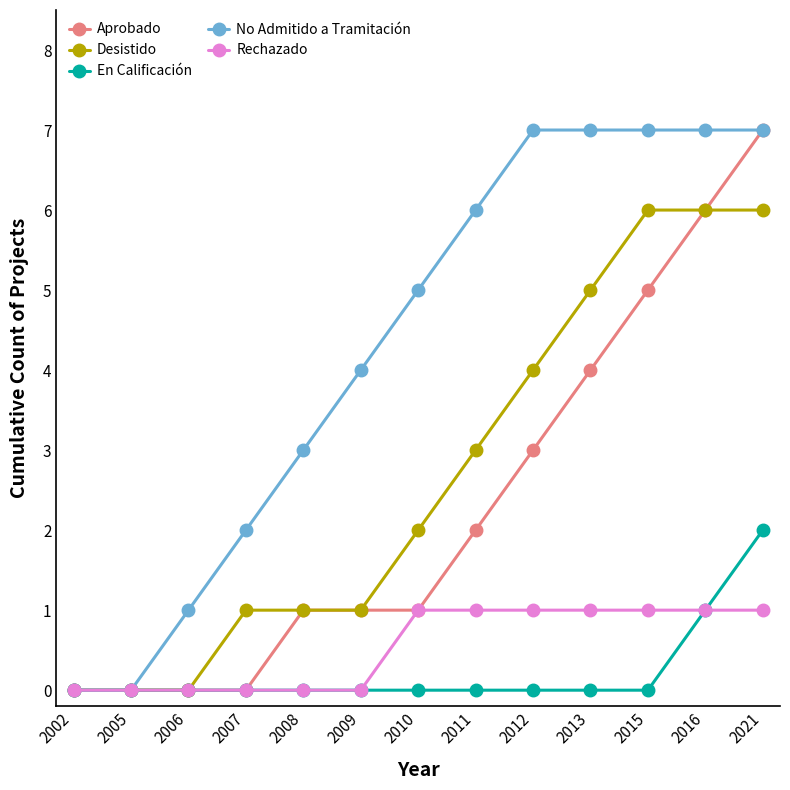

Reading right to left, what are all the values shown in this chart?

Aprobado: 2021=7	2016=6	2015=5	2013=4	2012=3	2011=2	2010=1	2009=1	2008=1	2007=0	2006=0	2005=0	2002=0
Desistido: 2021=6	2016=6	2015=6	2013=5	2012=4	2011=3	2010=2	2009=1	2008=1	2007=1	2006=0	2005=0	2002=0
En Calificación: 2021=2	2016=1	2015=0	2013=0	2012=0	2011=0	2010=0	2009=0	2008=0	2007=0	2006=0	2005=0	2002=0
No Admitido a Tramitación: 2021=7	2016=7	2015=7	2013=7	2012=7	2011=6	2010=5	2009=4	2008=3	2007=2	2006=1	2005=0	2002=0
Rechazado: 2021=1	2016=1	2015=1	2013=1	2012=1	2011=1	2010=1	2009=0	2008=0	2007=0	2006=0	2005=0	2002=0